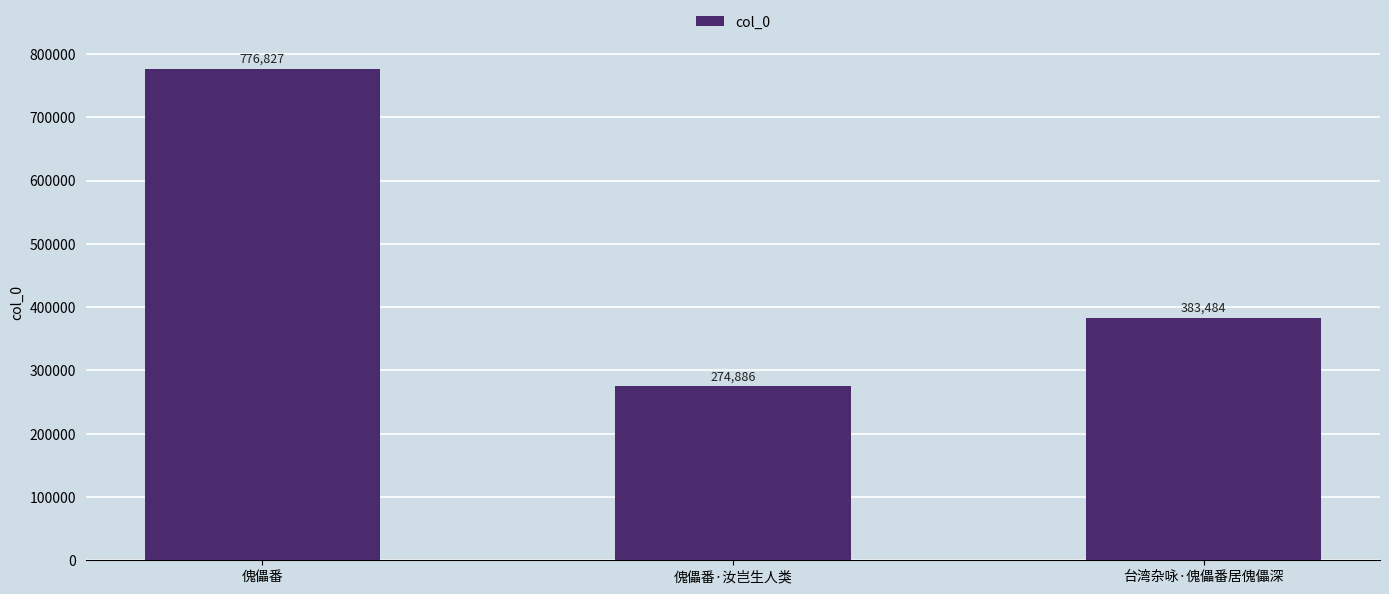

What is the minimum value shown in the chart?

274886